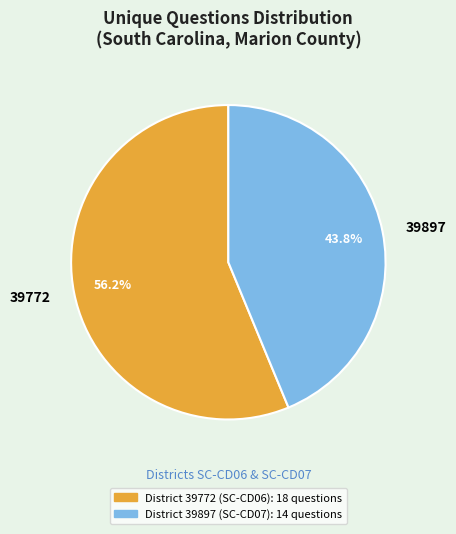

To the nearest percent, what is the average slice percentage?

50%